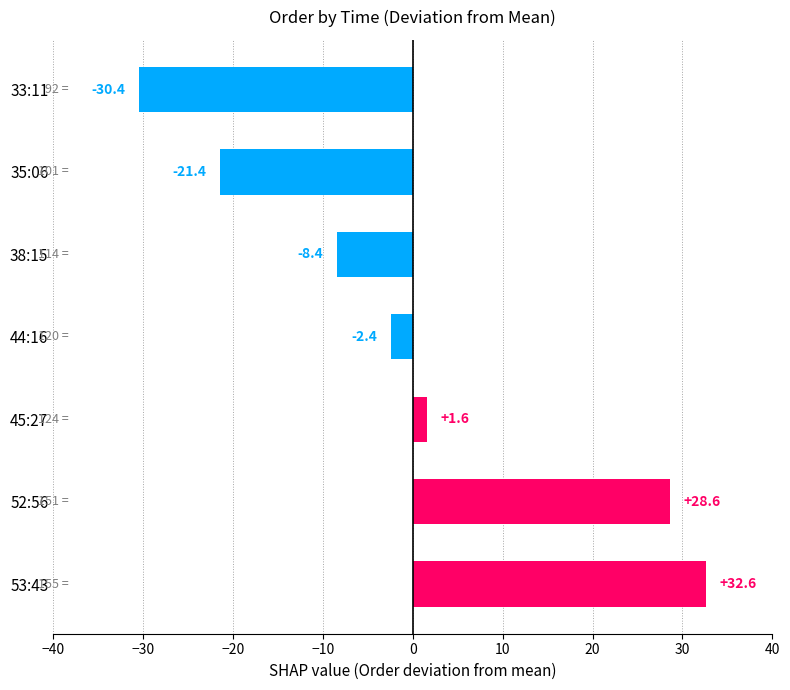

List the labels in order of value, largest first.

53:43, 52:56, 45:27, 44:16, 38:15, 35:06, 33:11